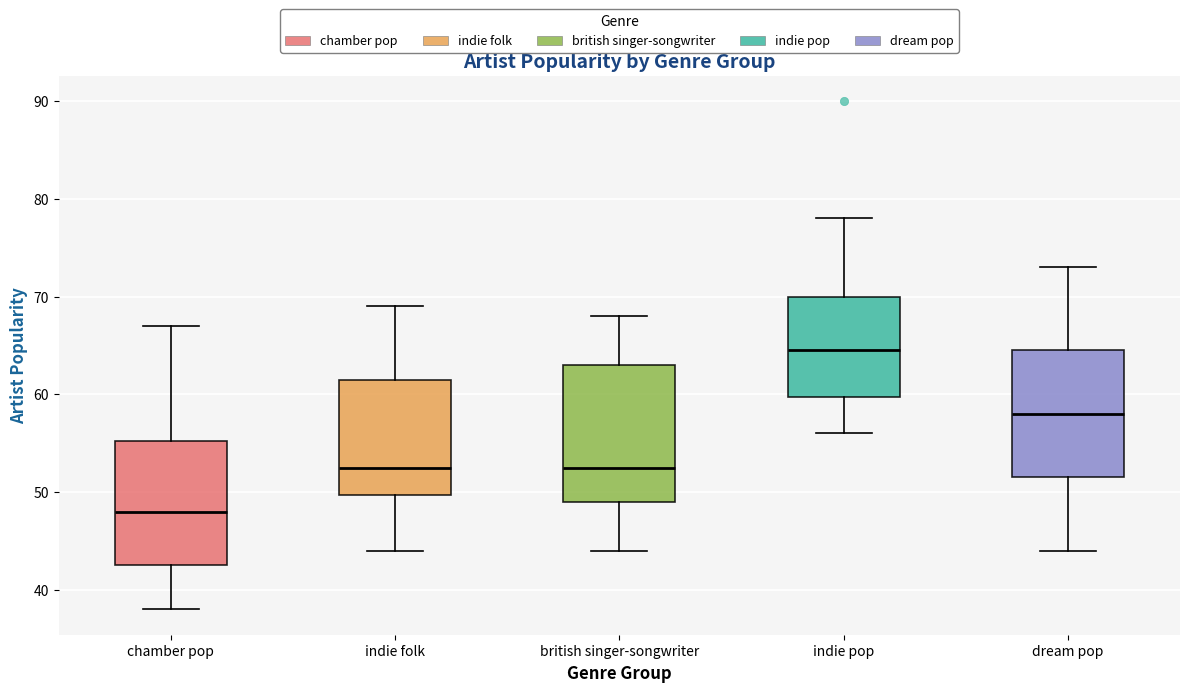

Where is the upper edge of the box for indie folk on the y-axis? The values are not printed on the chart, so give them approximately, as read against the axis.

62